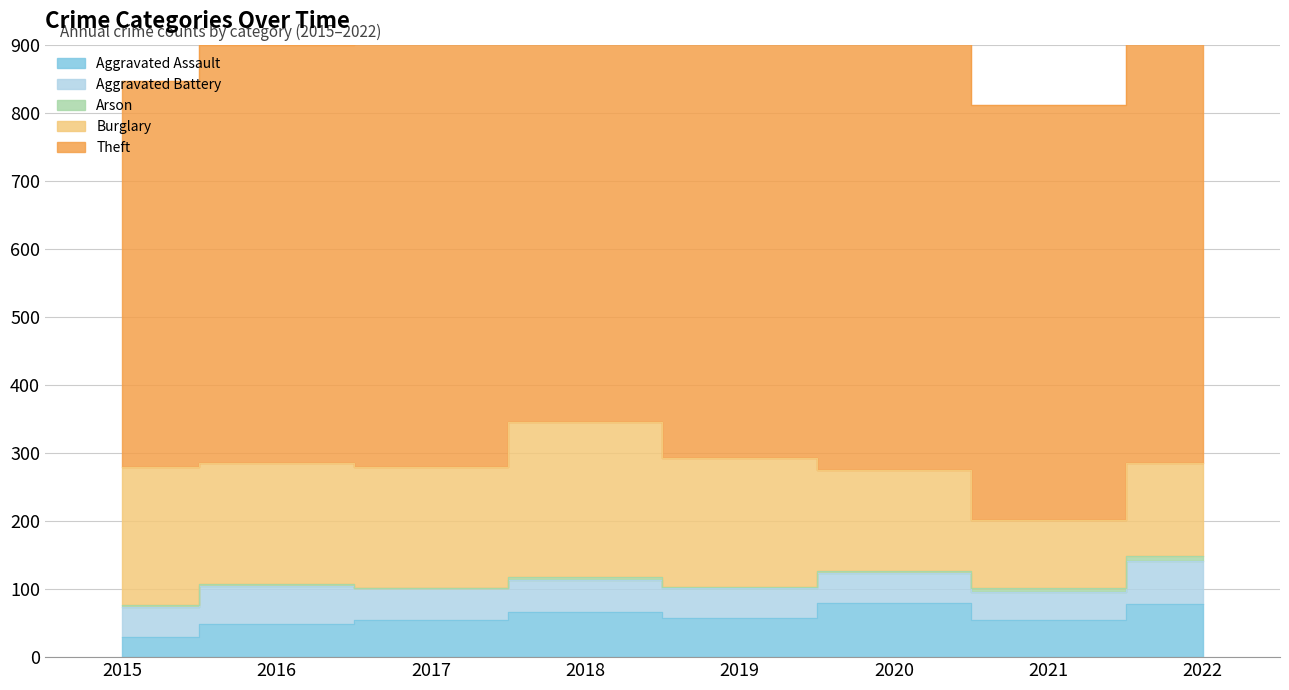

True or false: Aggravated Assault has a value of 84 at 2016.

False